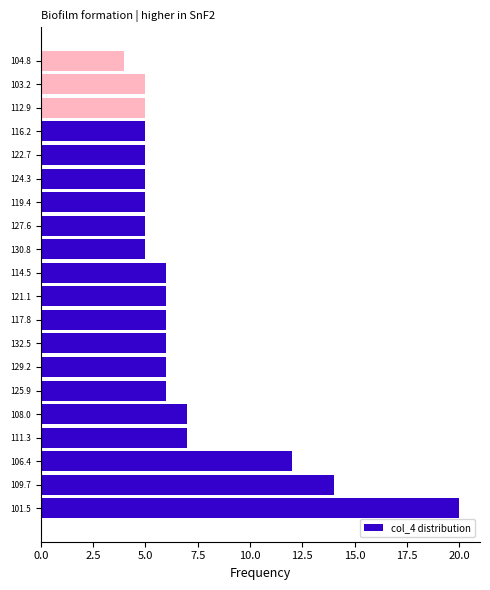

Reading bottom to top, transcribe all the data shown in this chart.

101.5=20	109.7=14	106.4=12	111.3=7	108.0=7	125.9=6	129.2=6	132.5=6	117.8=6	121.1=6	114.5=6	130.8=5	127.6=5	119.4=5	124.3=5	122.7=5	116.2=5	112.9=5	103.2=5	104.8=4